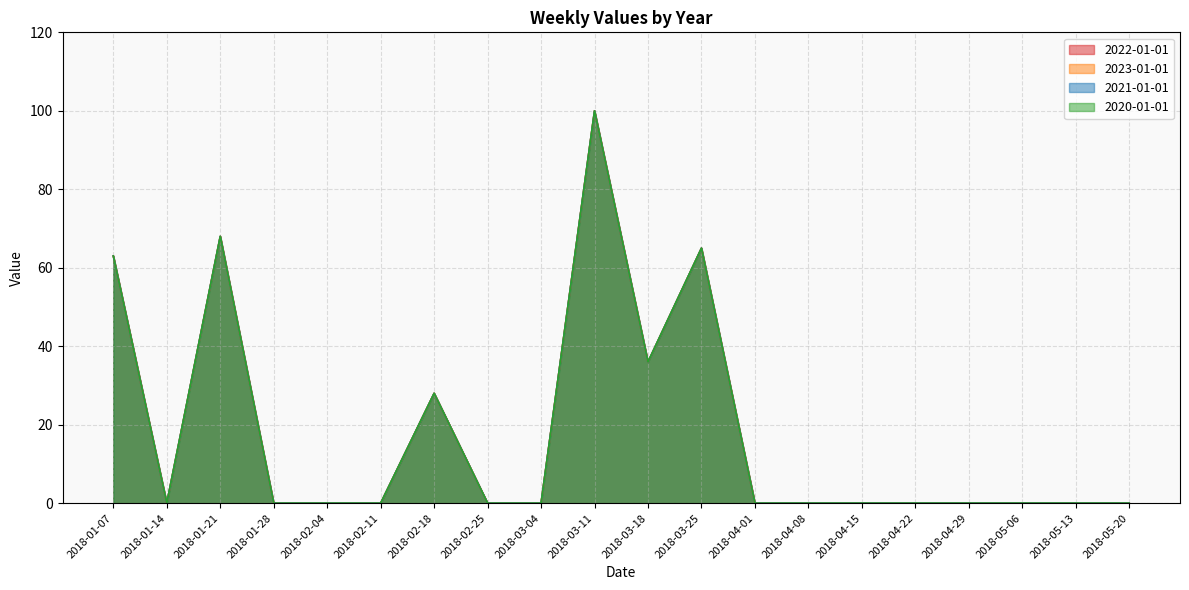

How many interior local peaks does the 2022-01-01 series have?

4